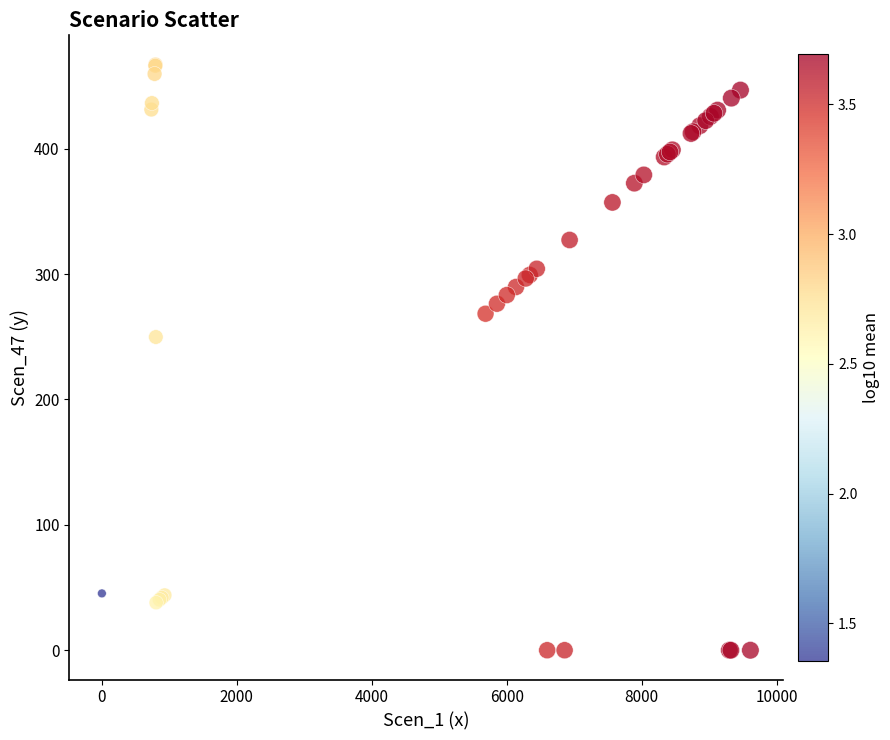

What Y value in the scatter plot is closest to 233?

249.8